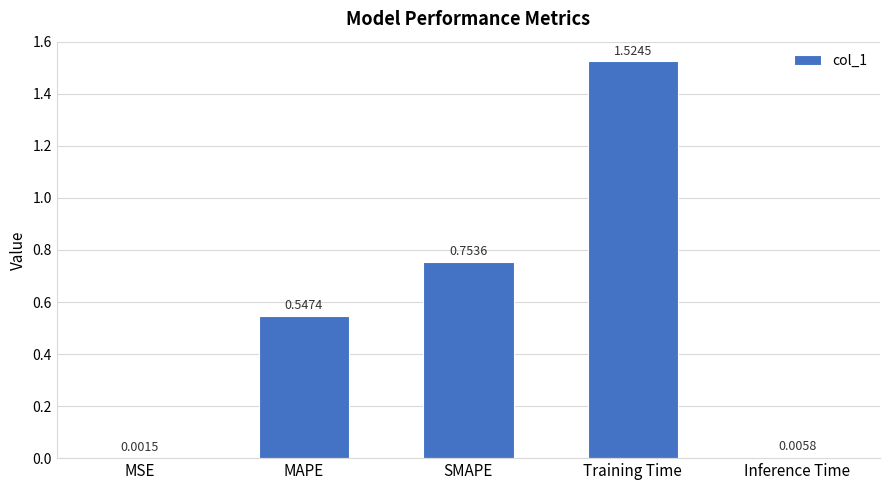

Does the chart contain stacked bars?

No